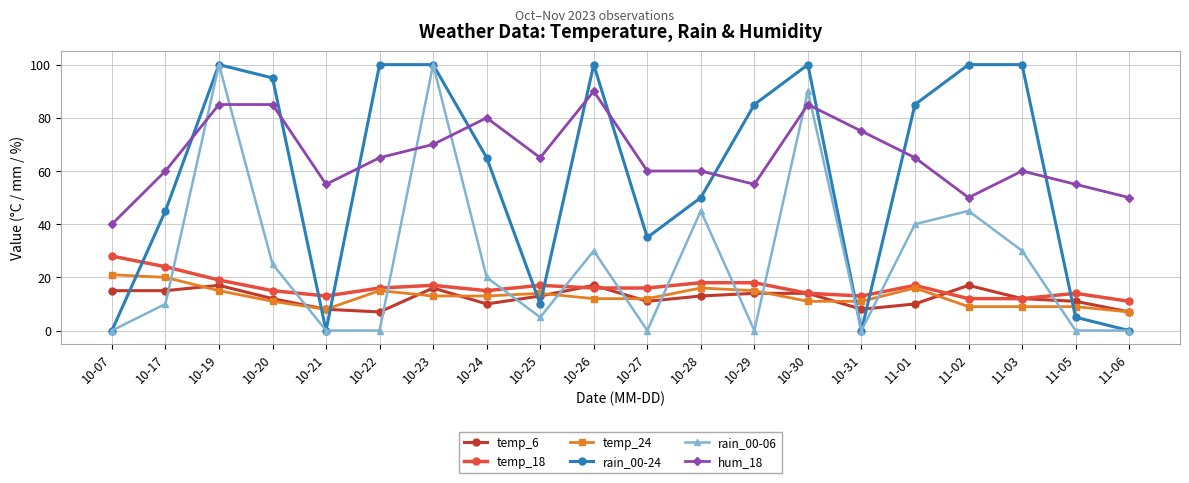

Reading left to right, what are all the values shown in this chart?

temp_6: 10-07=15	10-17=15	10-19=17	10-20=12	10-21=8	10-22=7	10-23=16	10-24=10	10-25=13	10-26=17	10-27=11	10-28=13	10-29=14	10-30=14	10-31=8	11-01=10	11-02=17	11-03=12	11-05=11	11-06=7
temp_18: 10-07=28	10-17=24	10-19=19	10-20=15	10-21=13	10-22=16	10-23=17	10-24=15	10-25=17	10-26=16	10-27=16	10-28=18	10-29=18	10-30=14	10-31=13	11-01=17	11-02=12	11-03=12	11-05=14	11-06=11
temp_24: 10-07=21	10-17=20	10-19=15	10-20=11	10-21=8	10-22=15	10-23=13	10-24=13	10-25=14	10-26=12	10-27=12	10-28=16	10-29=15	10-30=11	10-31=11	11-01=16	11-02=9	11-03=9	11-05=9	11-06=7
rain_00-24: 10-07=0	10-17=45	10-19=100	10-20=95	10-21=0	10-22=100	10-23=100	10-24=65	10-25=10	10-26=100	10-27=35	10-28=50	10-29=85	10-30=100	10-31=0	11-01=85	11-02=100	11-03=100	11-05=5	11-06=0
rain_00-06: 10-07=0	10-17=10	10-19=100	10-20=25	10-21=0	10-22=0	10-23=100	10-24=20	10-25=5	10-26=30	10-27=0	10-28=45	10-29=0	10-30=90	10-31=0	11-01=40	11-02=45	11-03=30	11-05=0	11-06=0
hum_18: 10-07=40	10-17=60	10-19=85	10-20=85	10-21=55	10-22=65	10-23=70	10-24=80	10-25=65	10-26=90	10-27=60	10-28=60	10-29=55	10-30=85	10-31=75	11-01=65	11-02=50	11-03=60	11-05=55	11-06=50